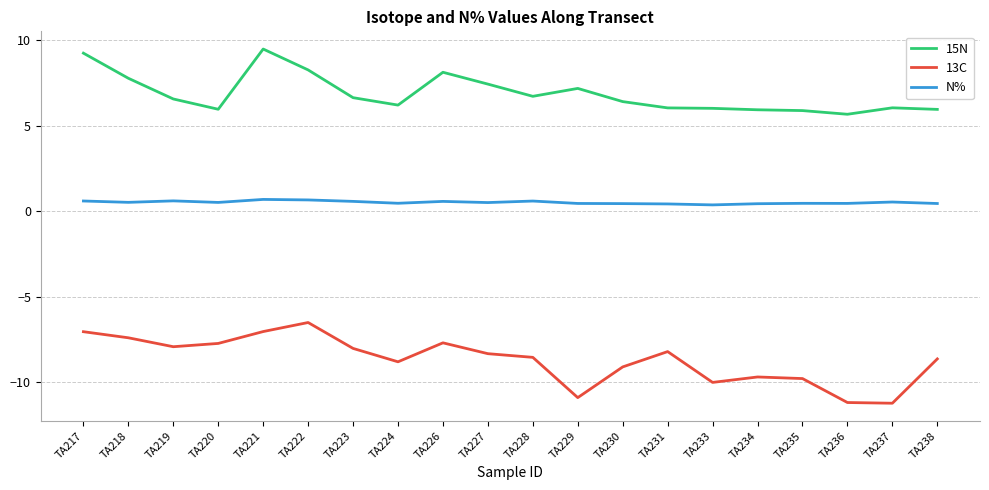

Read the N% value at TA218.

0.5